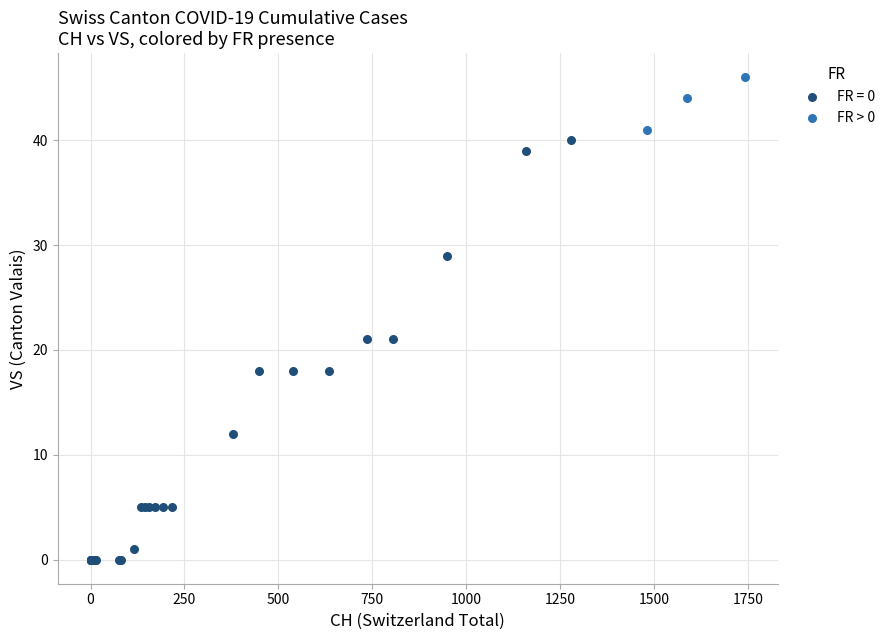

Which series has the largest Y range (max minus min)?

FR = 0